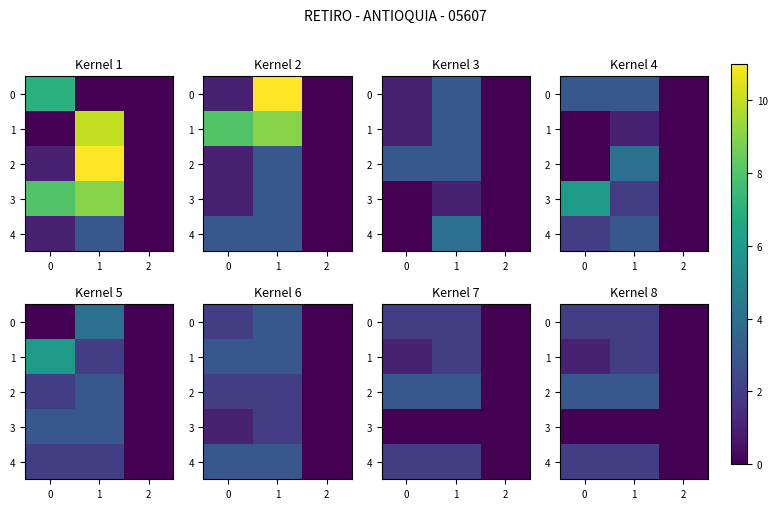

True or false: 4 has a value of 1 at 1.

False